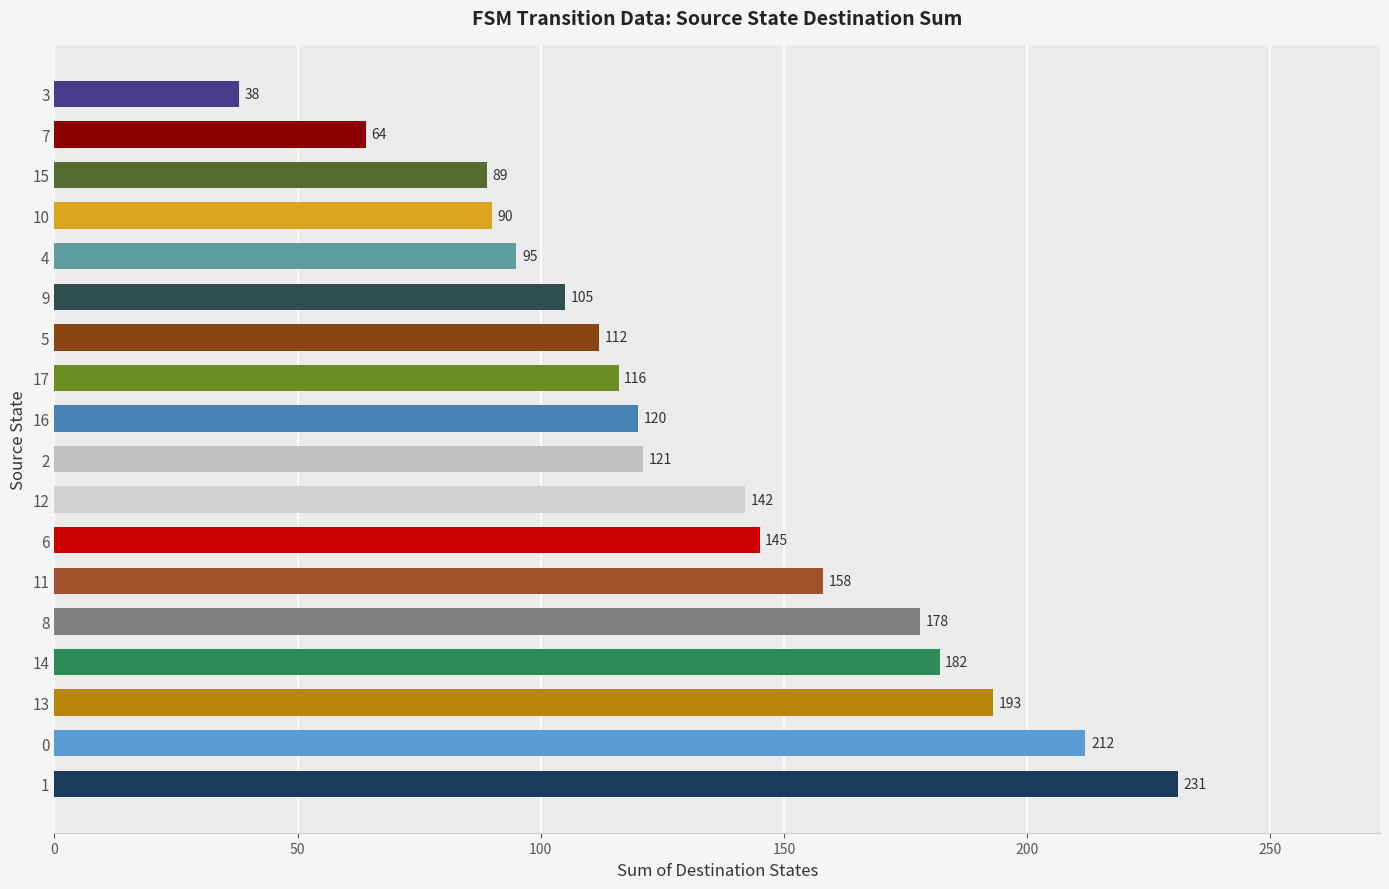

The chart shows a value of 160 at 15. True or false?

False